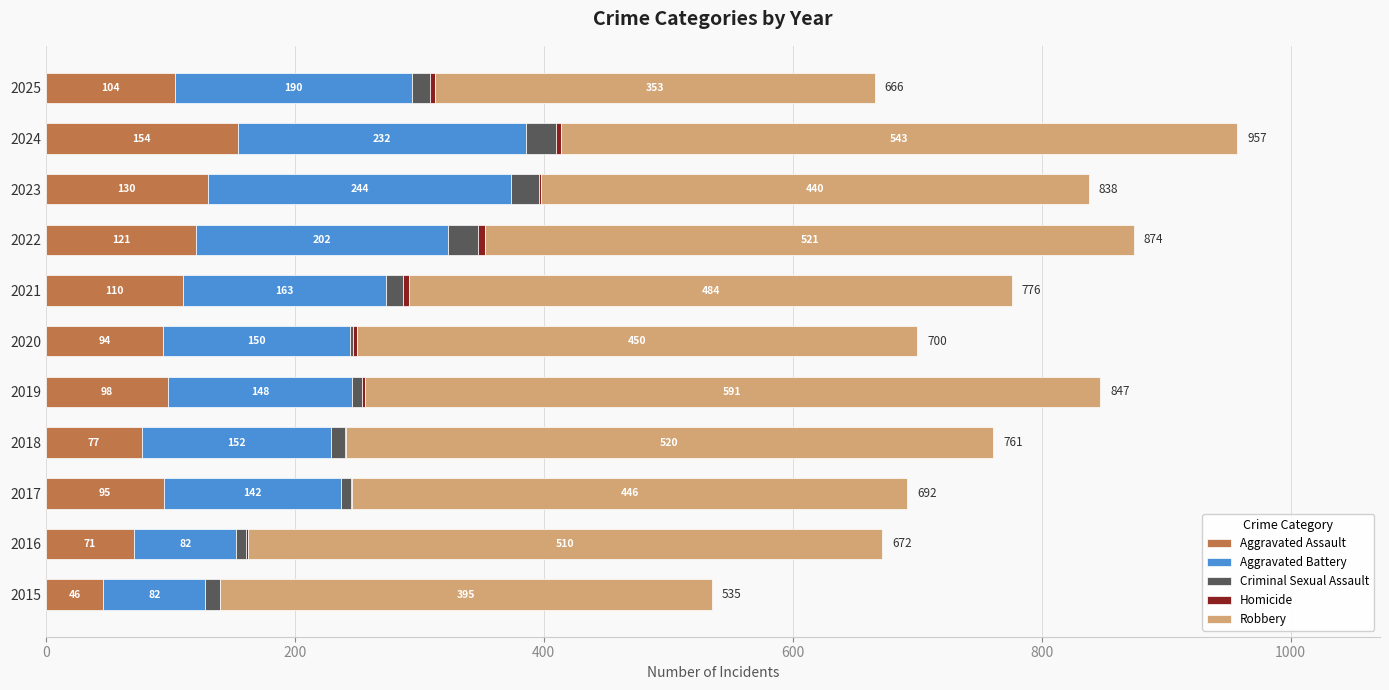

What is the sum of all Aggravated Assault values?

1100